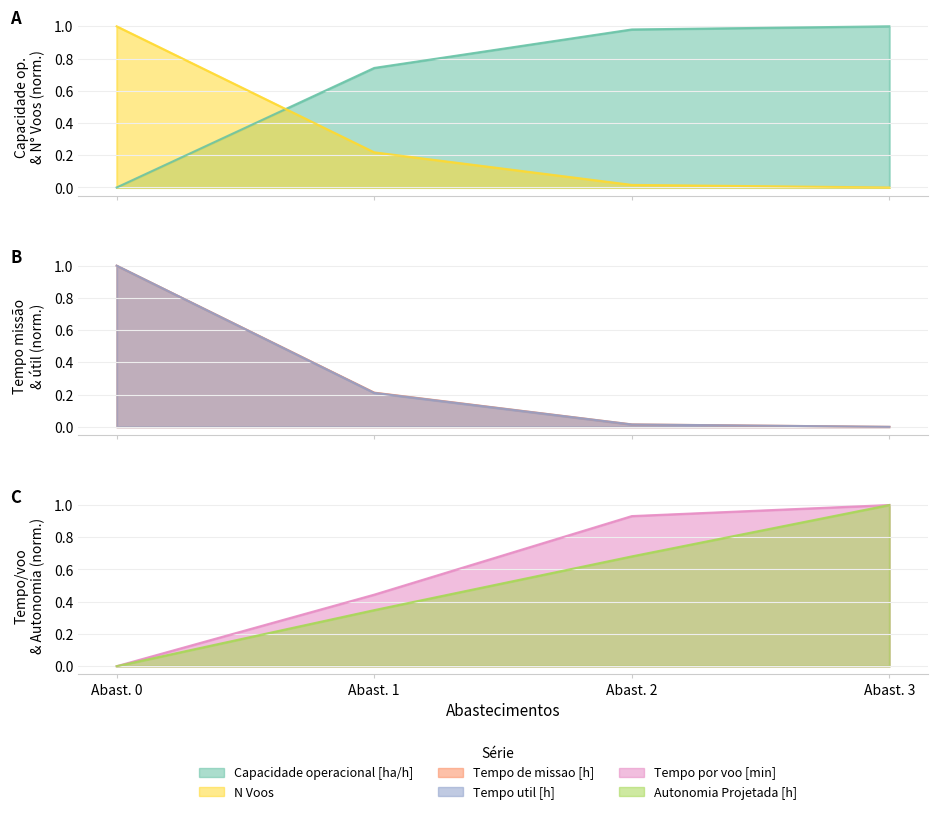

List the labels in order of Capacidade operacional [ha/h] value, largest first.

Abast. 3, Abast. 2, Abast. 1, Abast. 0